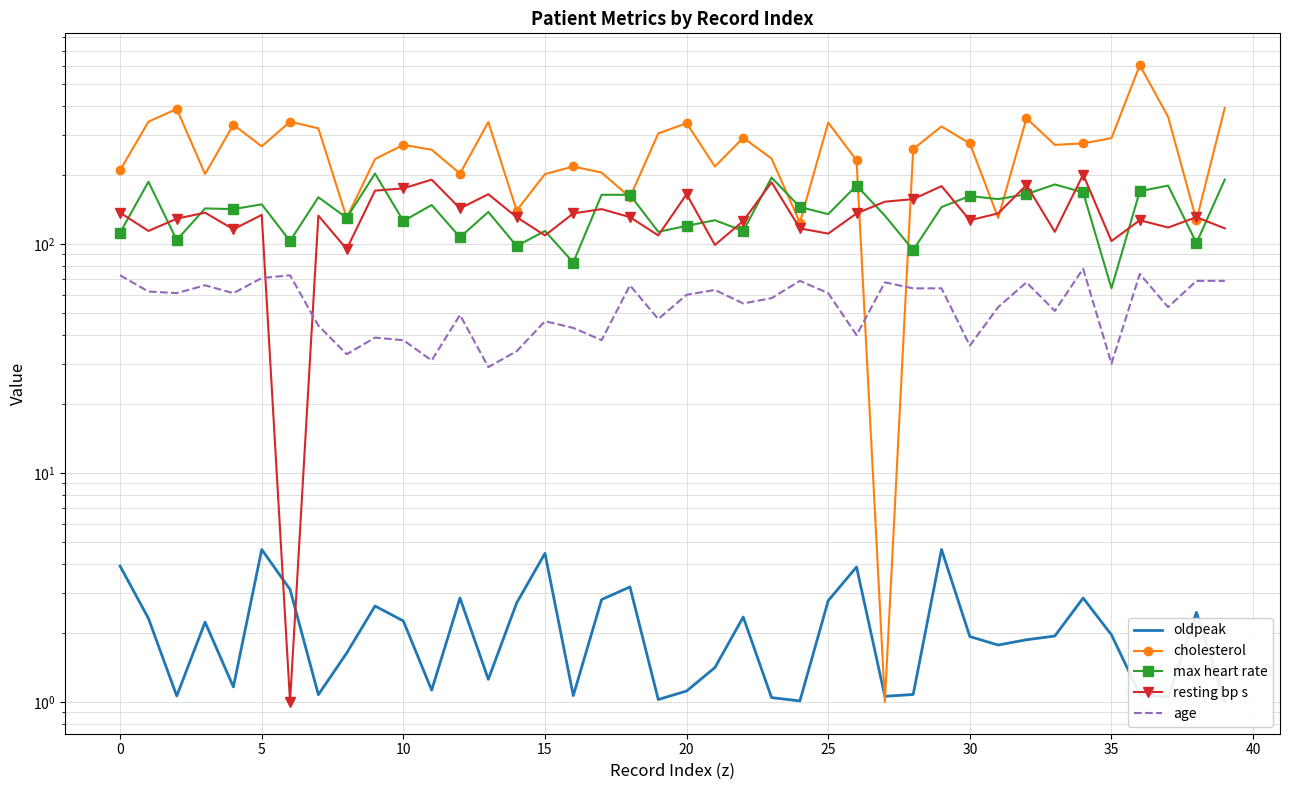

What is the label of the 8th point from the right?

32